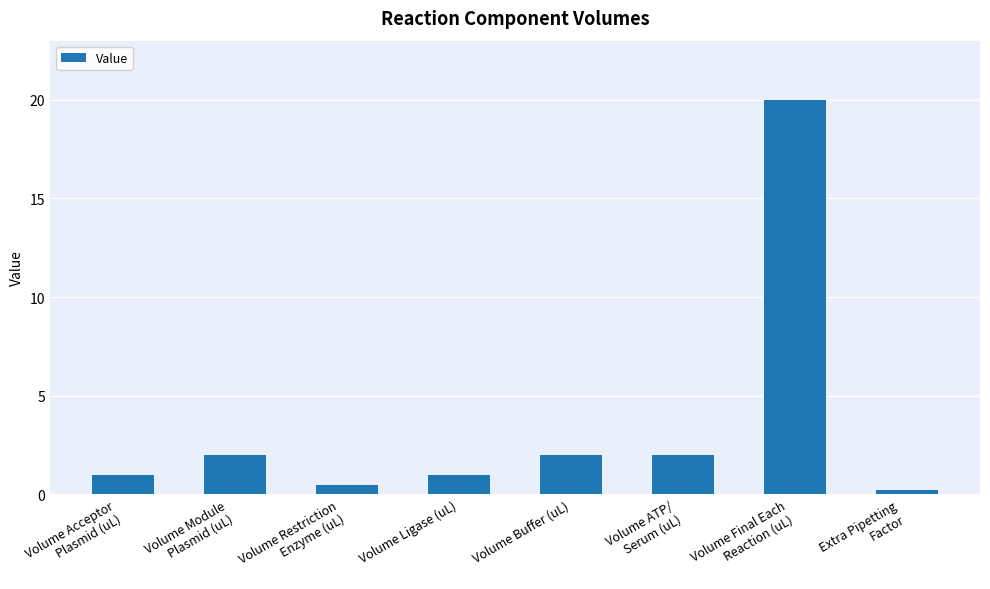

What position from the left is Volume Buffer (uL)?

5